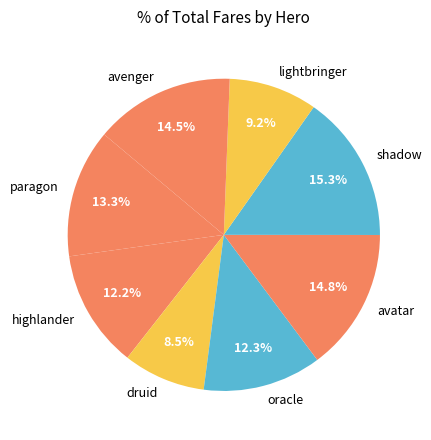

Does any single category account for the majority?

No